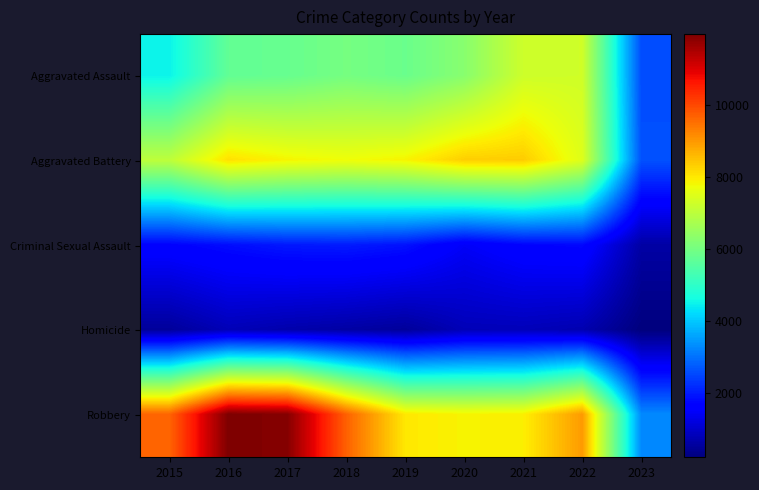

At how many categories does at least one series exceed 5022?

8